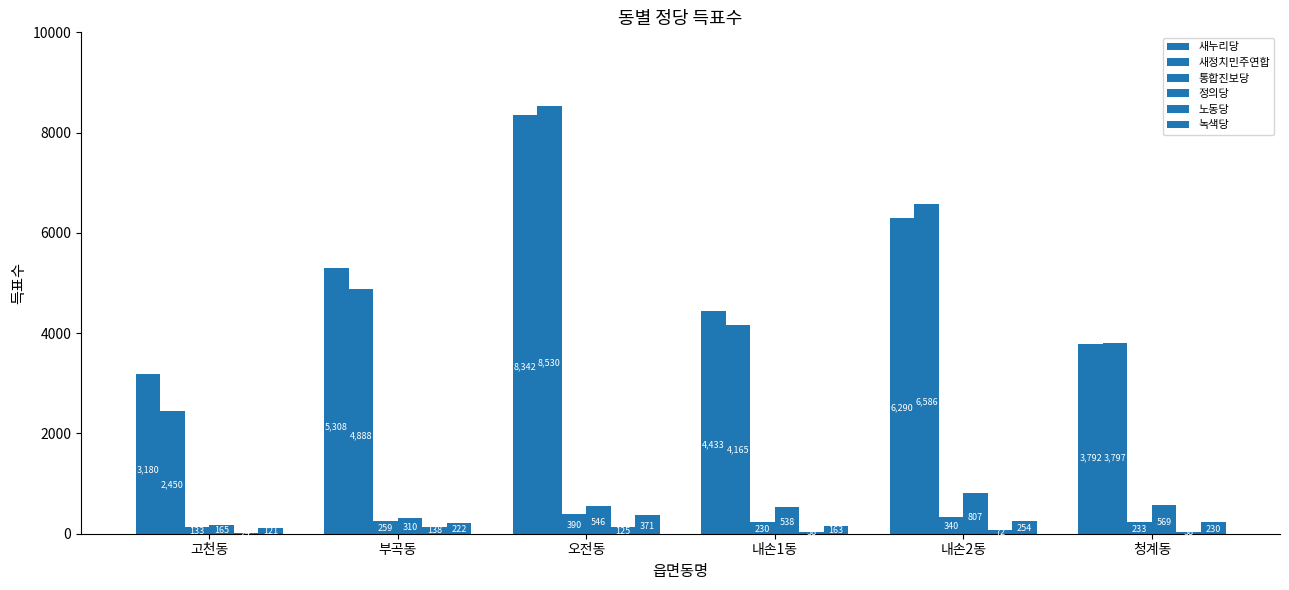

Rank the series by their maximum value, from lowest to highest.

노동당, 녹색당, 통합진보당, 정의당, 새누리당, 새정치민주연합